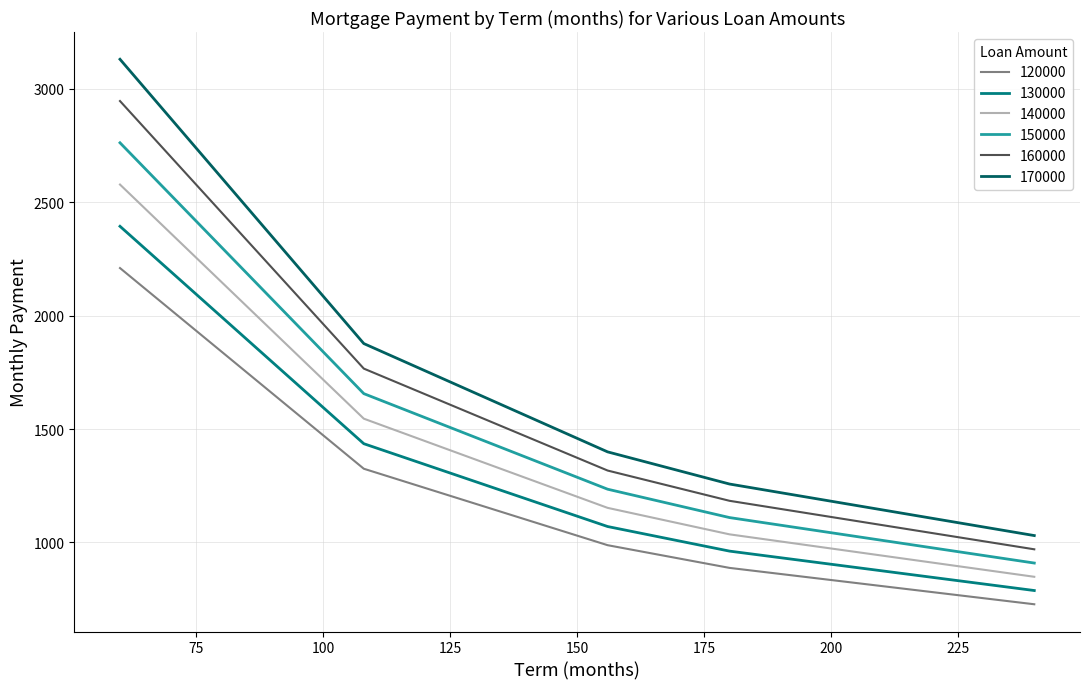

True or false: 170000 and 120000 cross at least once.

False